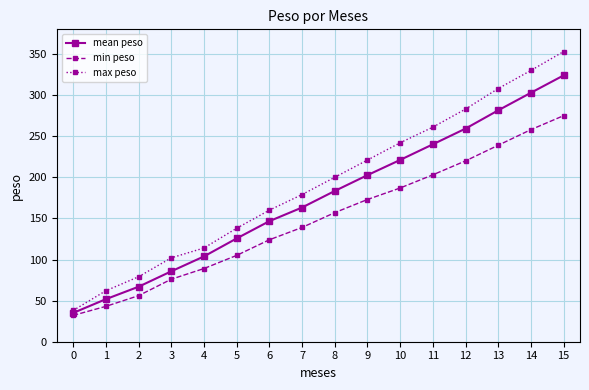

Is it true that min peso equals 34.3 at 8?

False